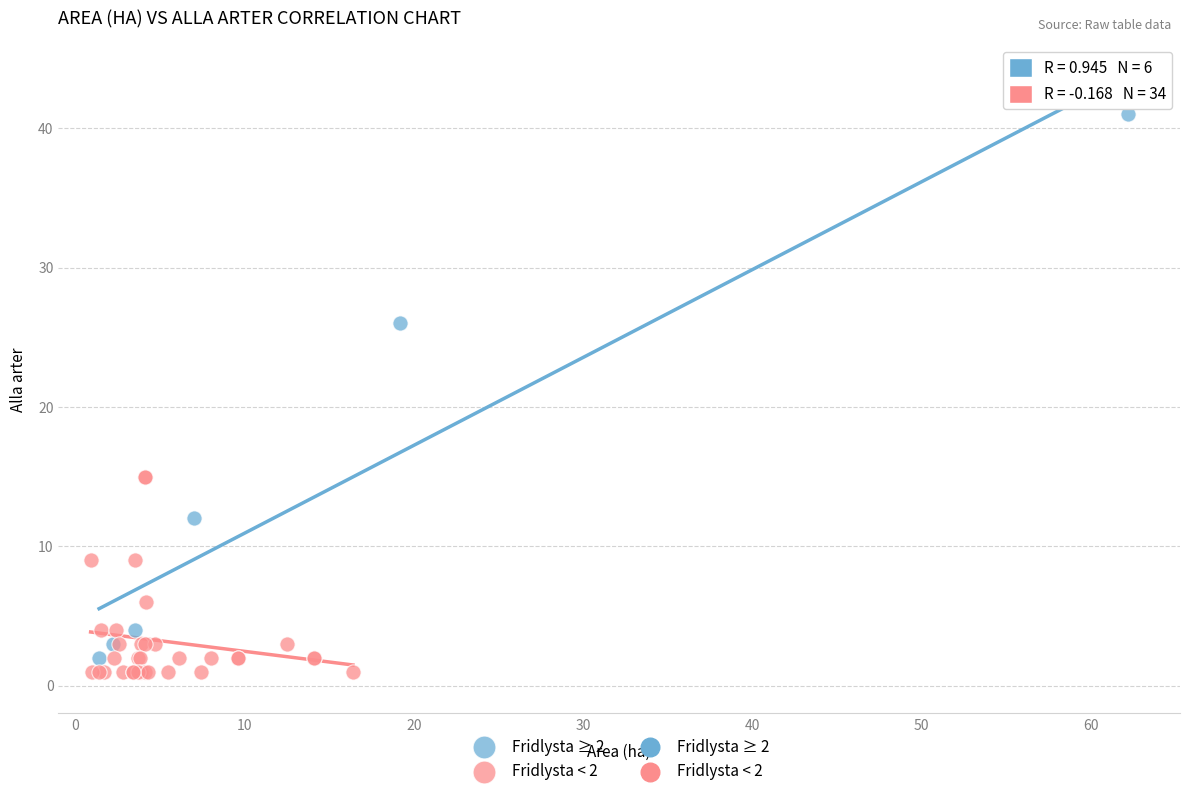

Which series contains the highest Y value?

Fridlysta ≥ 2